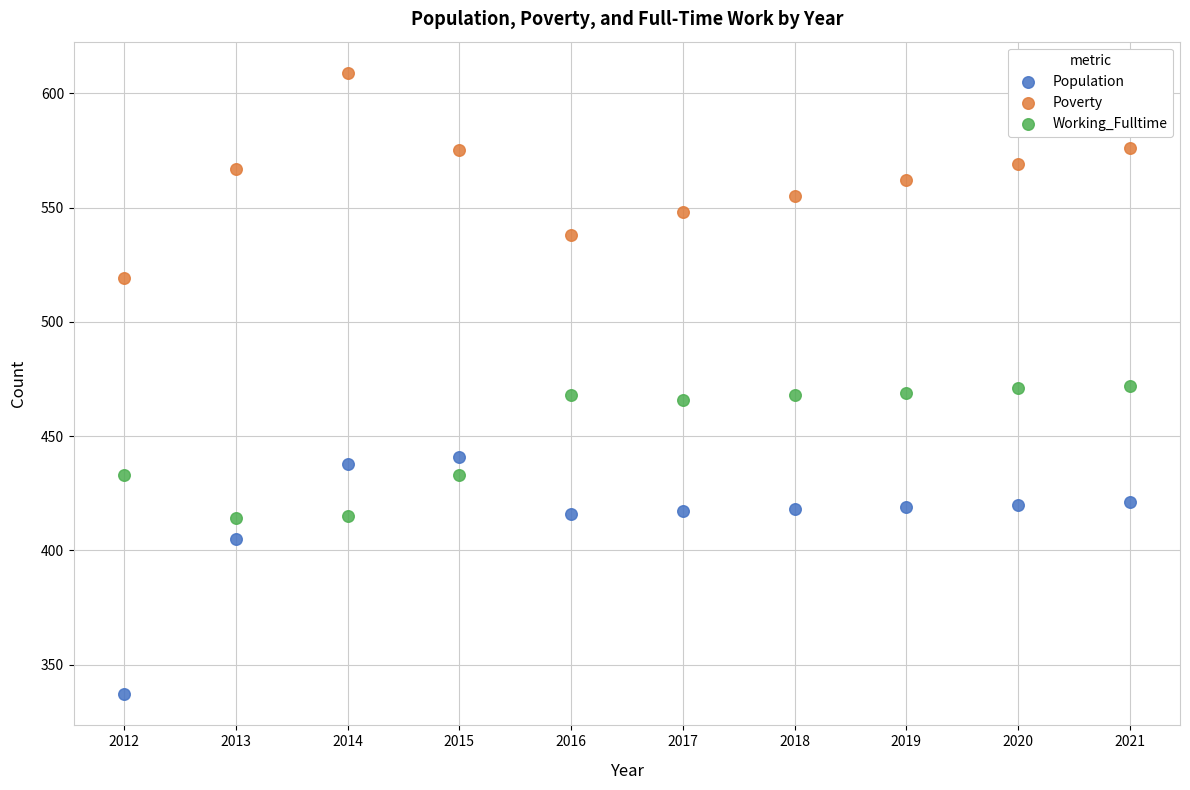

In the Population series, what Y value is closest to 389?

405